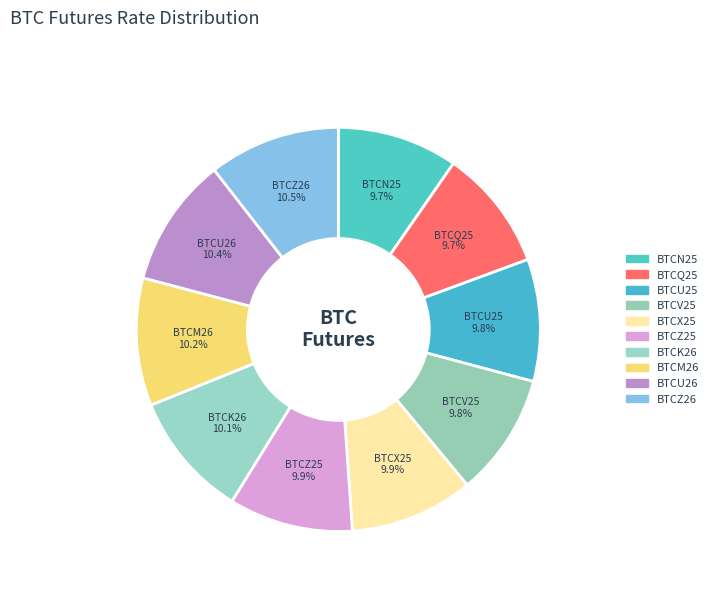

Does any single category account for the majority?

No